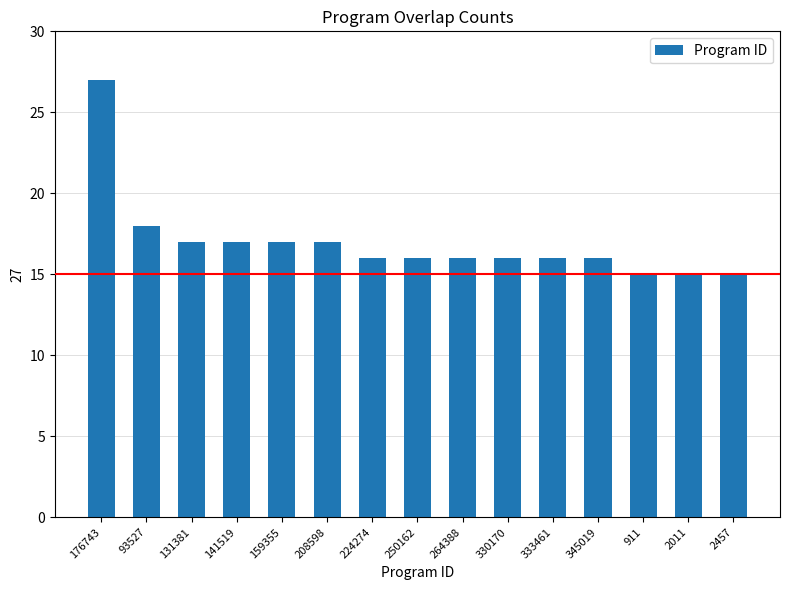

True or false: the data shows 27 at 224274.

False